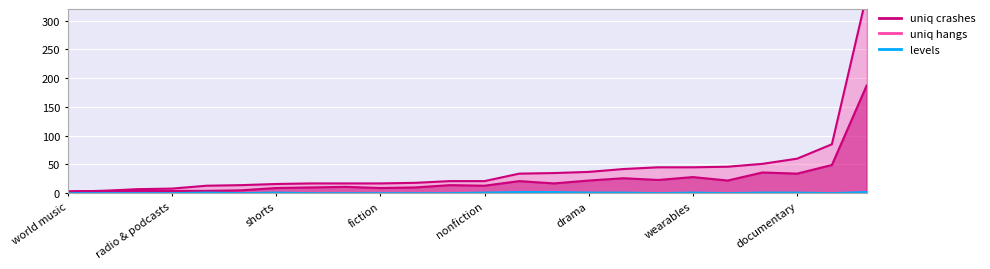

True or false: live and successful intersect in this chart.

False